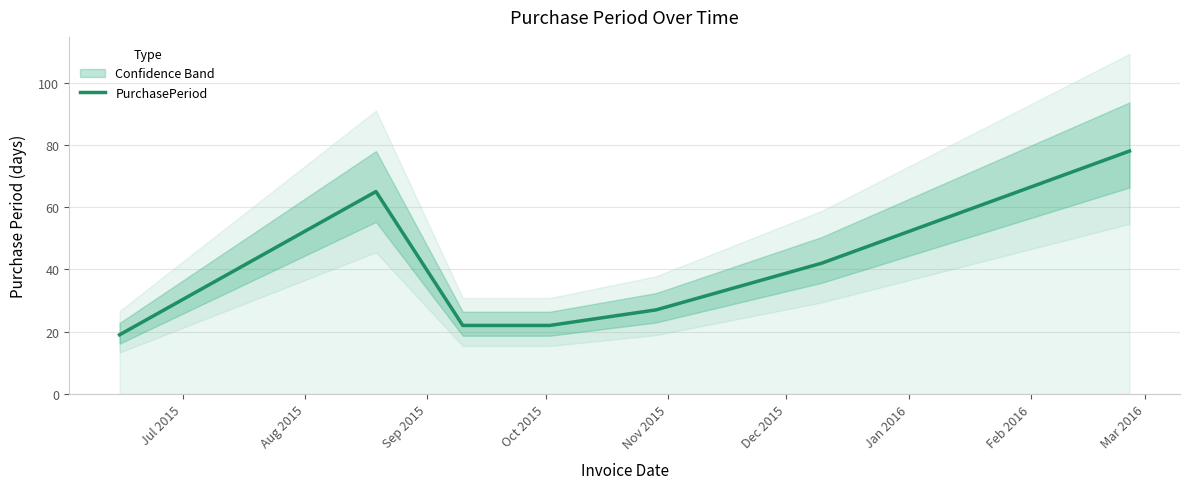

The value at Aug 2015 is 65. True or false?

True